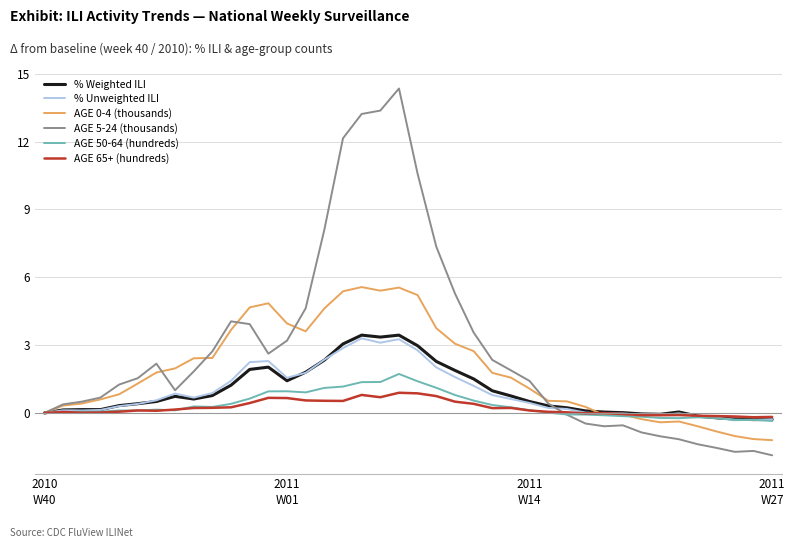

Which series has the widest spread of values?

AGE 5-24 (thousands)